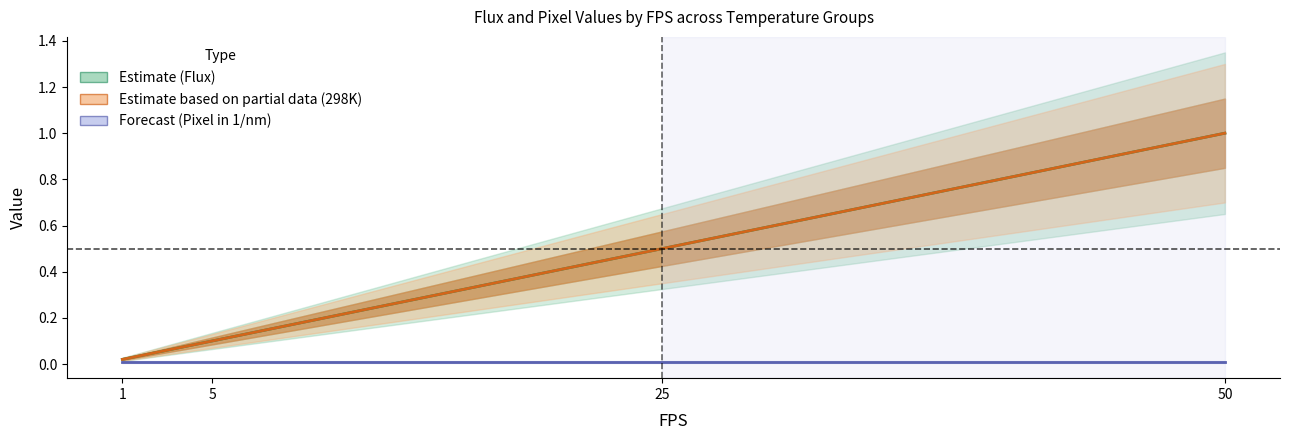

At which category does the chart reach its minimum across all series?

1